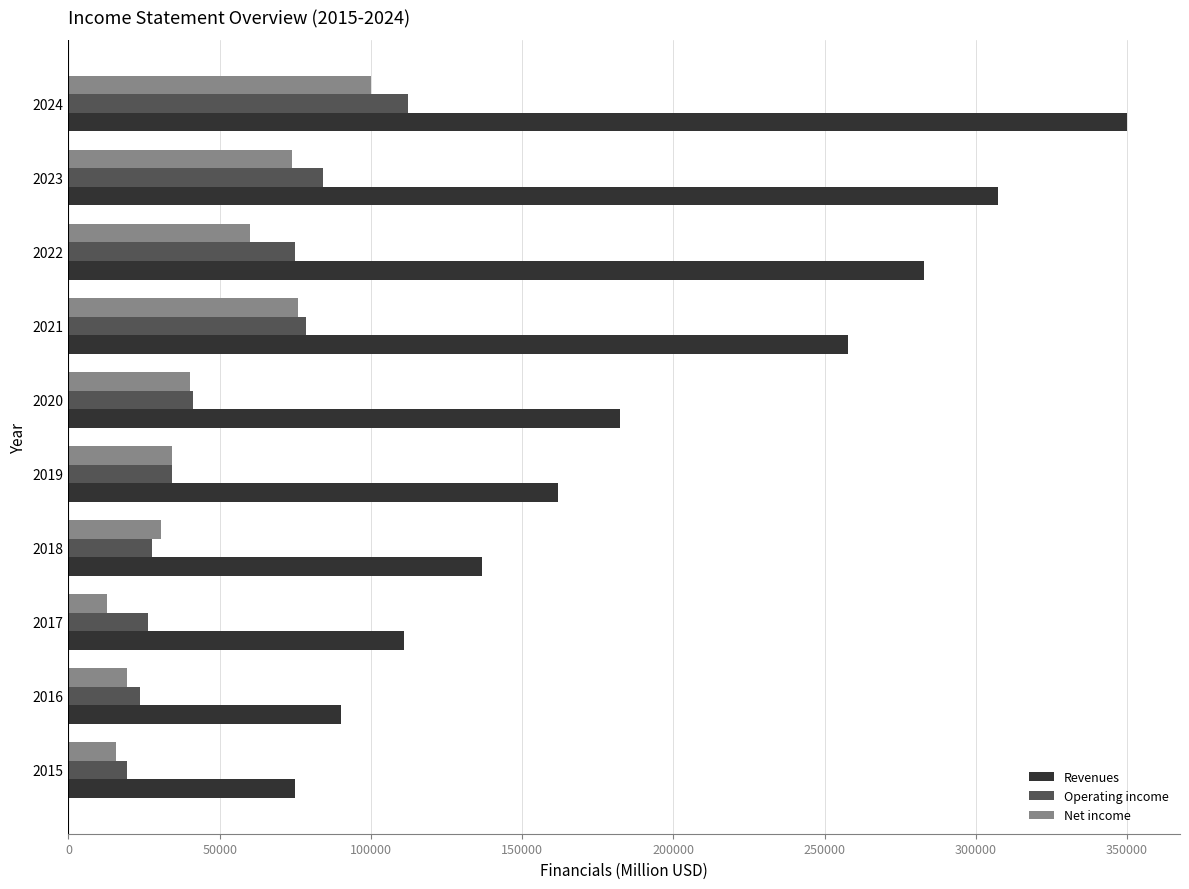

Which series has the largest total across all categories?

Revenues